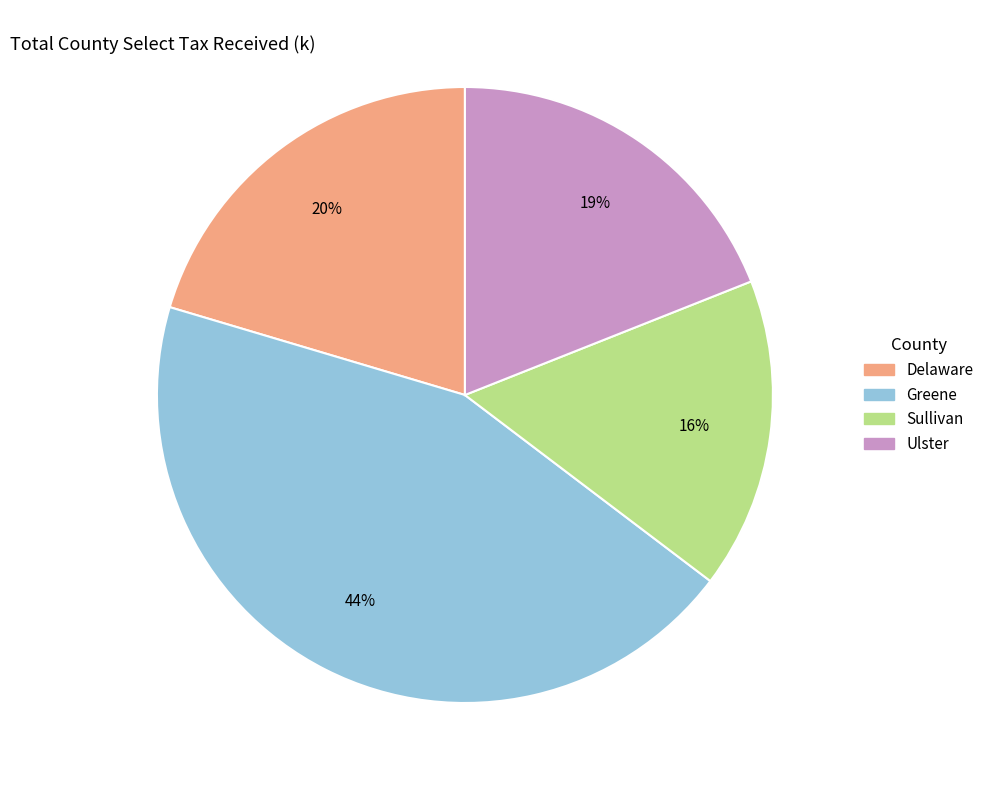

Count the number of slices in the pie.

4